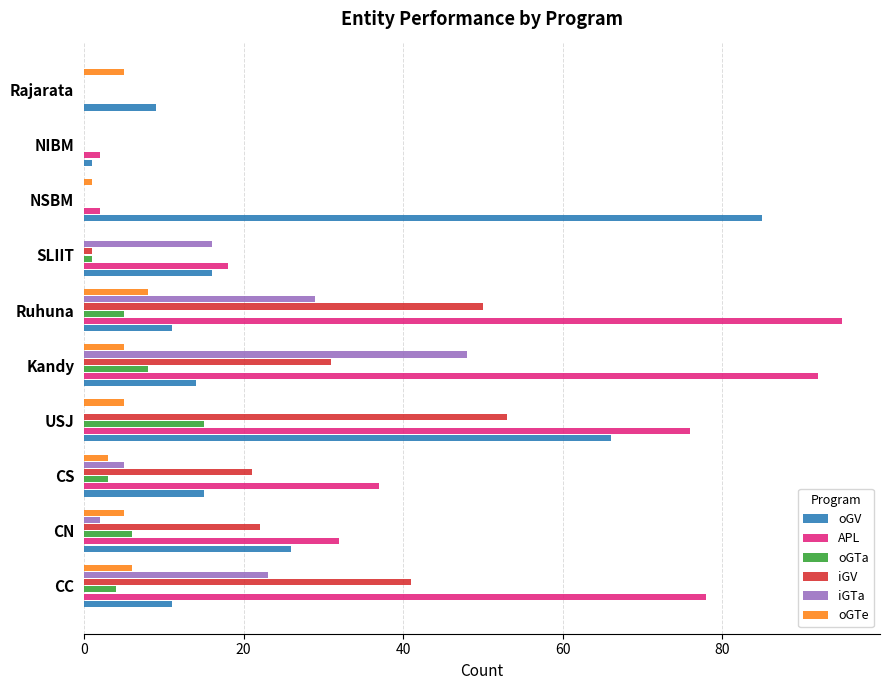

How many categories are shown in the chart?

10